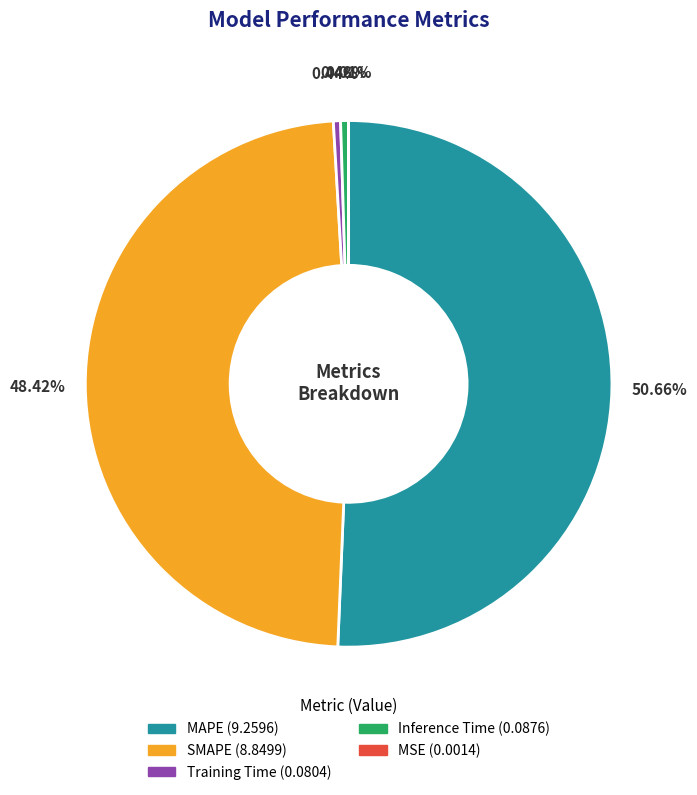

Which category has the biggest portion of the pie?

MAPE